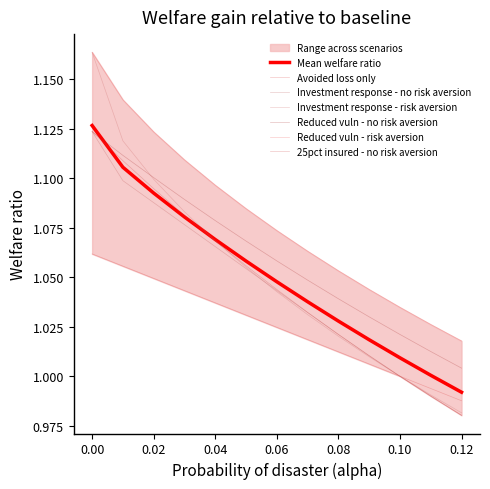

Is the value of 25pct insured - no risk aversion at 11 greater than the value of Investment response - no risk aversion at 0.14?

No